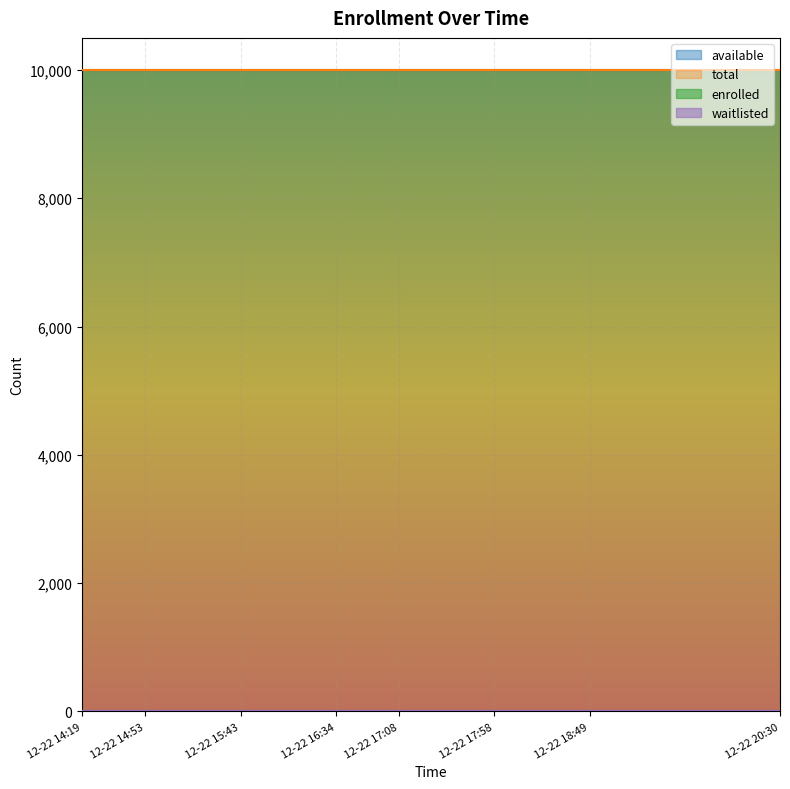

At which label is enrolled closest to 0?

2023-12-22 14:19